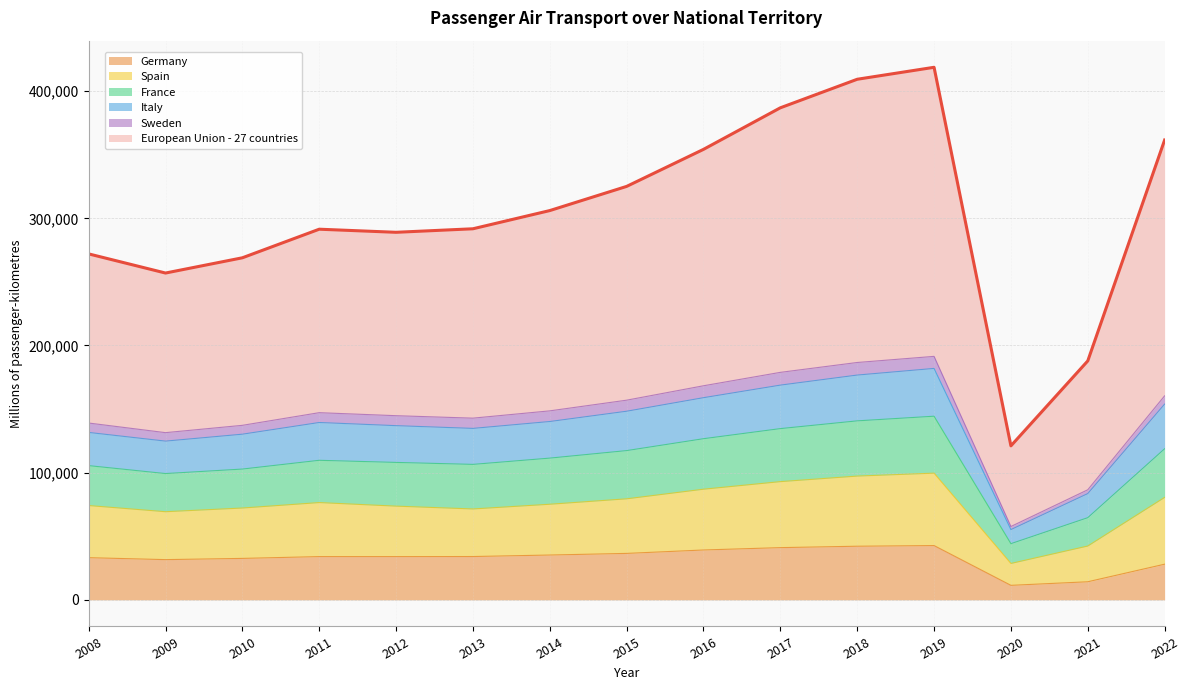

The value of Germany at 2009 is 52635. True or false?

False